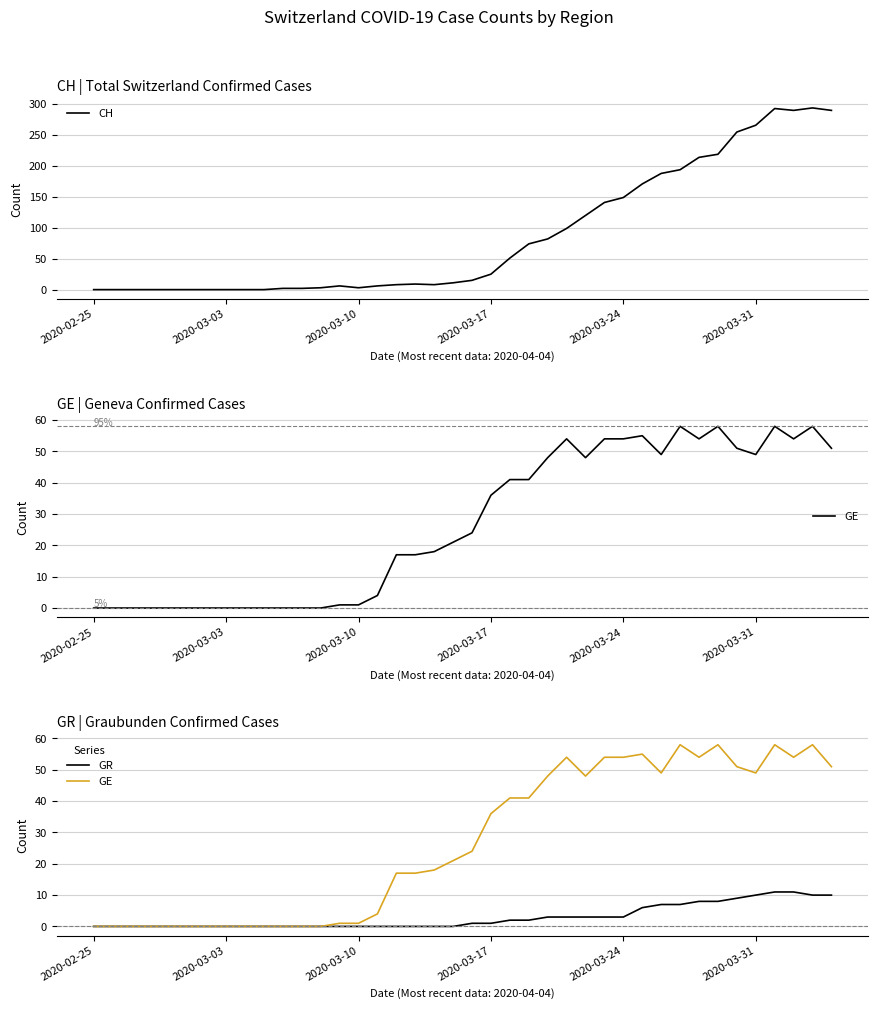

The CH series shows 25 at 2020-03-17. True or false?

True